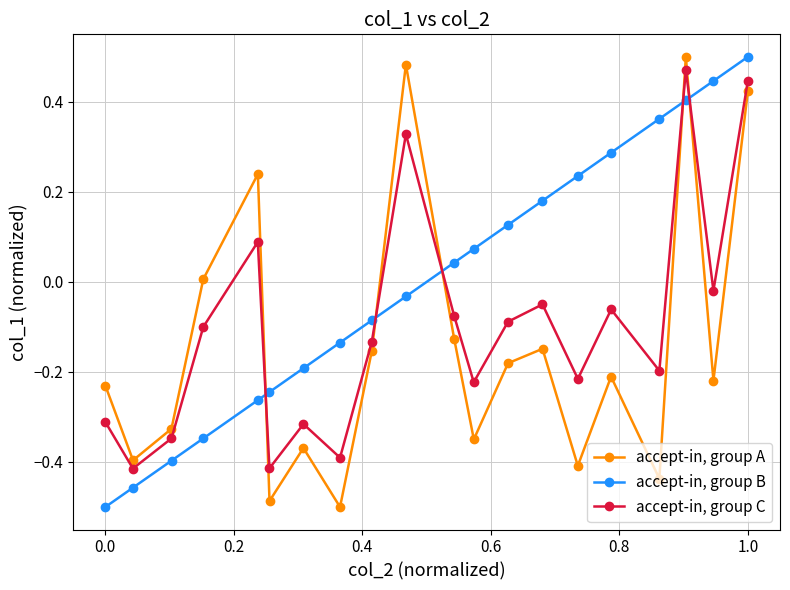

In accept-in, group A, how many points are lower than both neighbors (excluding endpoints)?

7